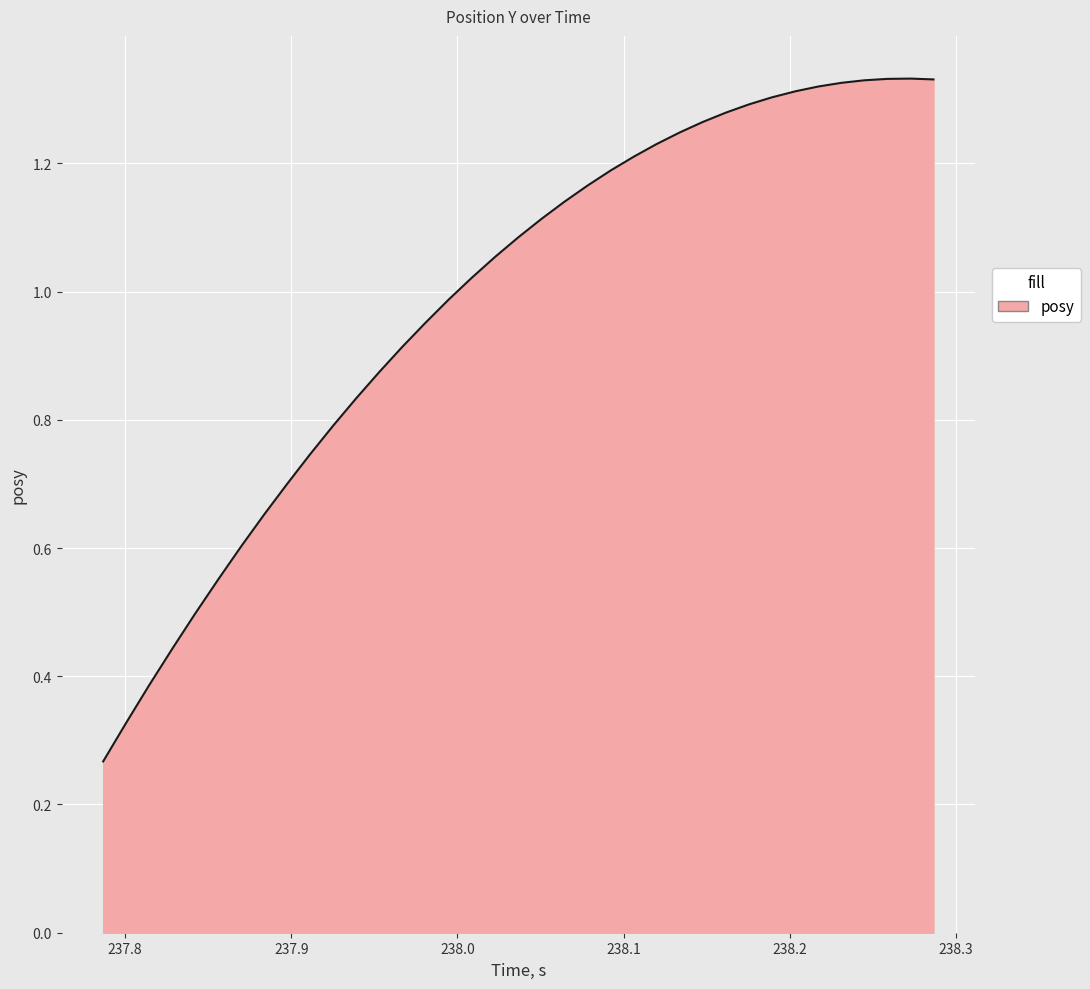

Does the chart have visible grid lines?

Yes